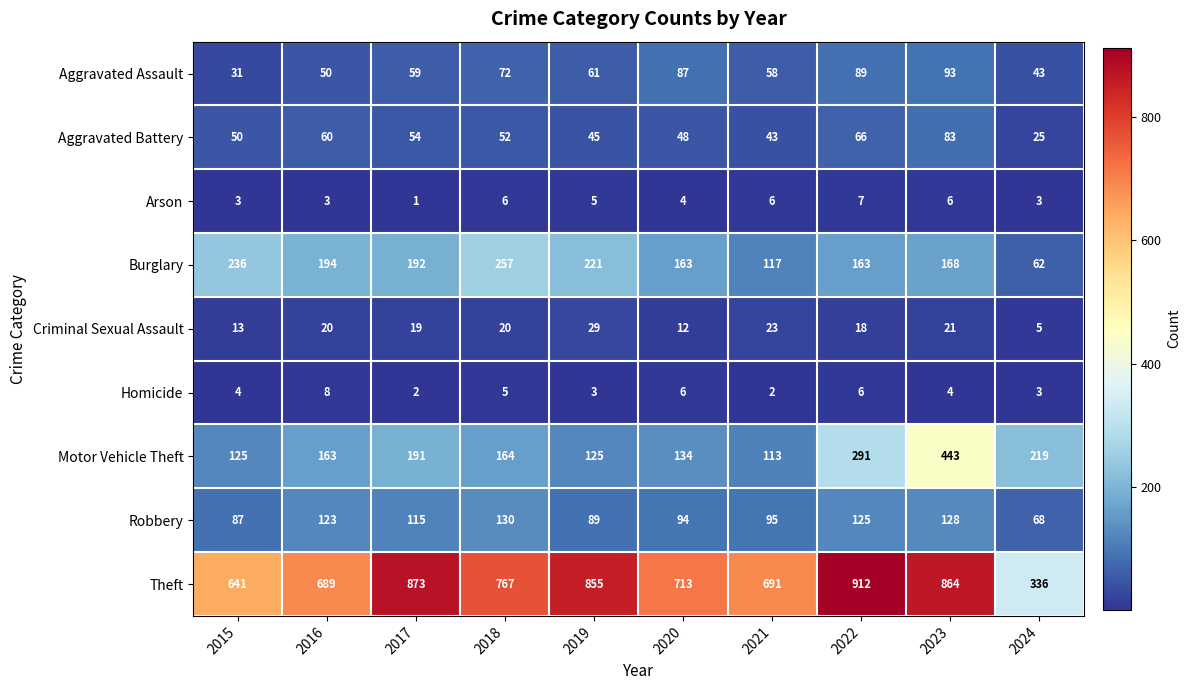

True or false: Theft has a value of 1473 at 2022.

False